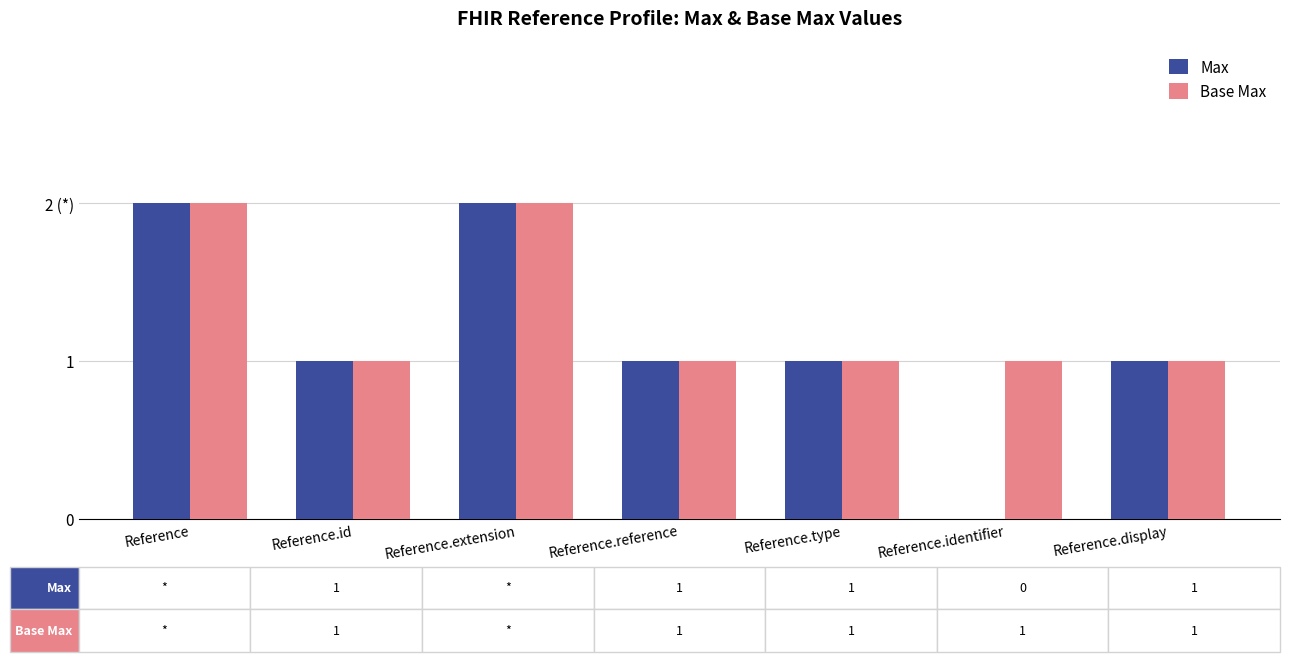

Are the bars horizontal?

No